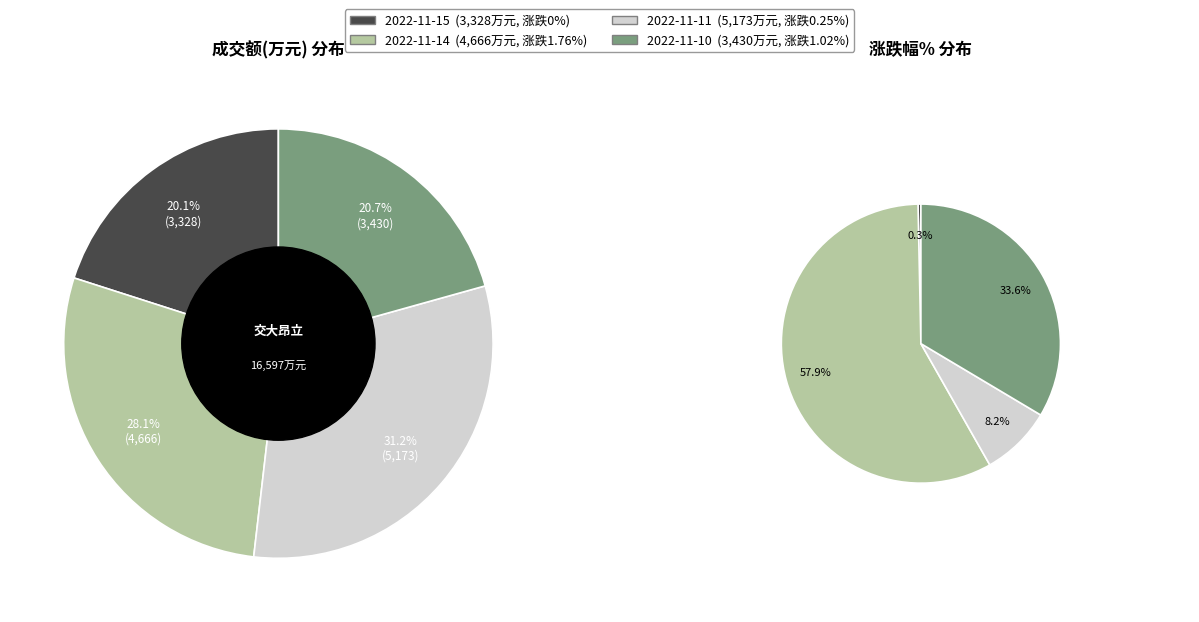

How many segments does this pie chart have?

4